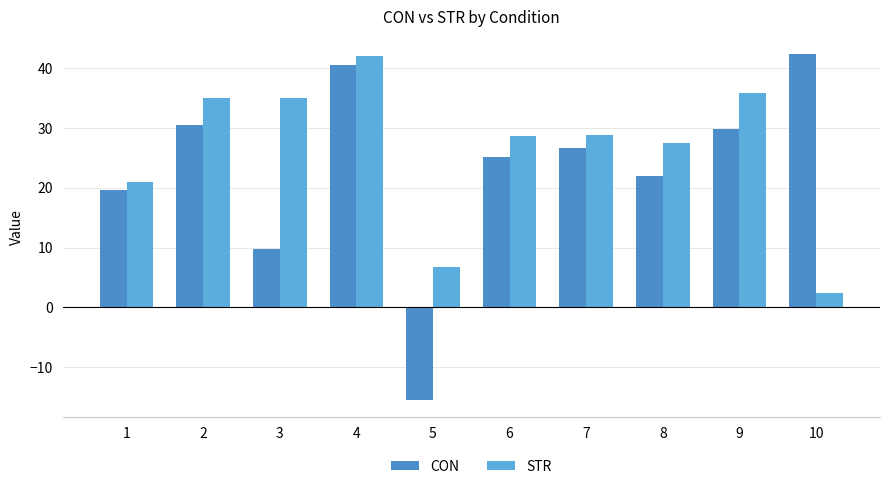

The value of CON at 9 is 44.3. True or false?

False